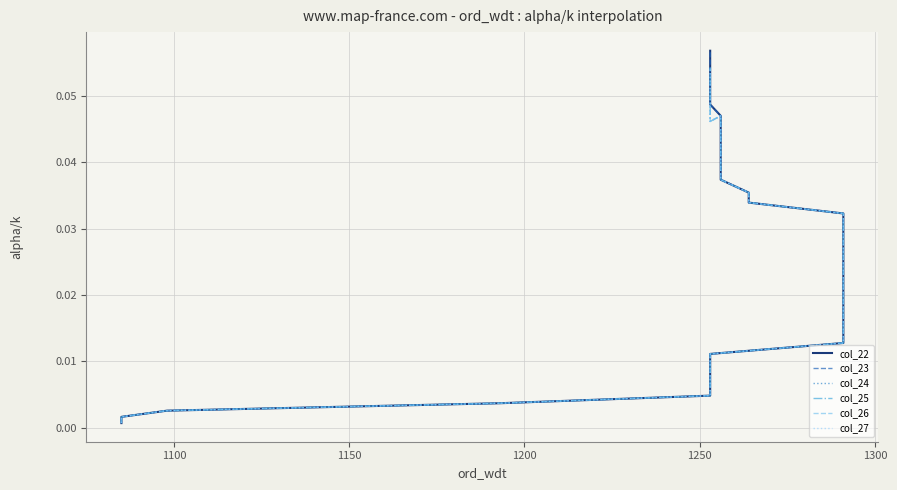

True or false: col_23 and col_24 cross at least once.

False